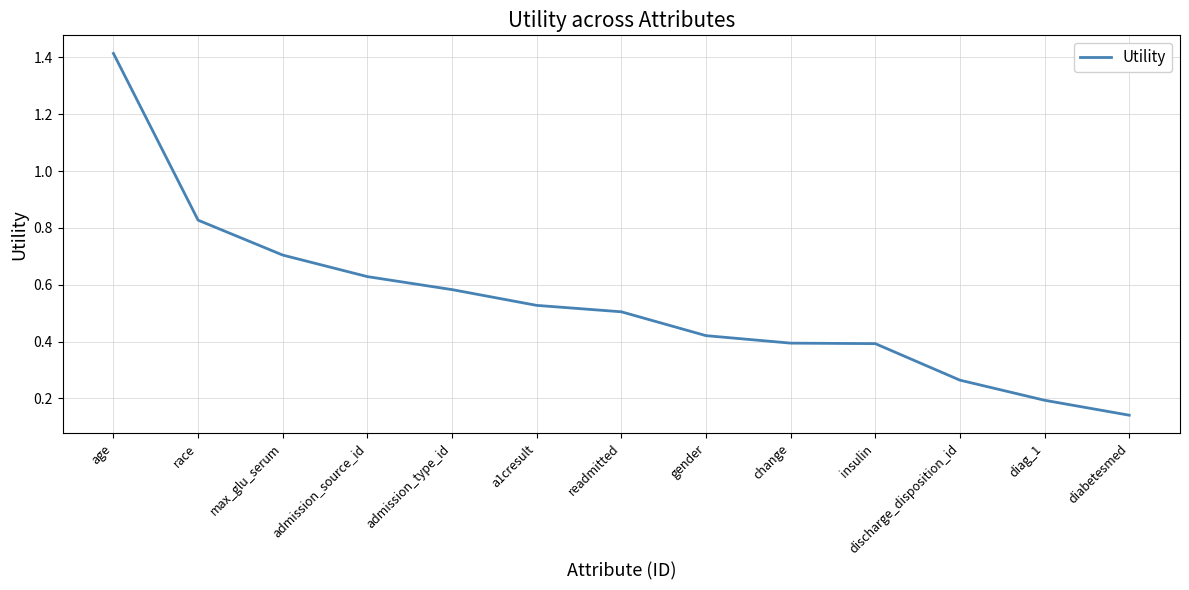

What is the difference between the maximum and minimum values?

1.3